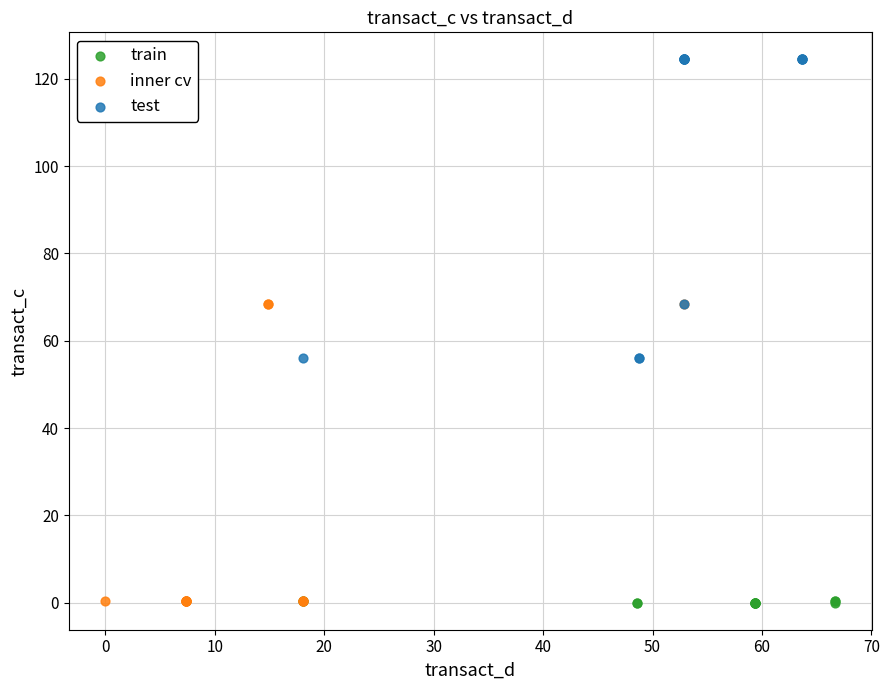

What are all the series names shown in the legend?

train, inner cv, test